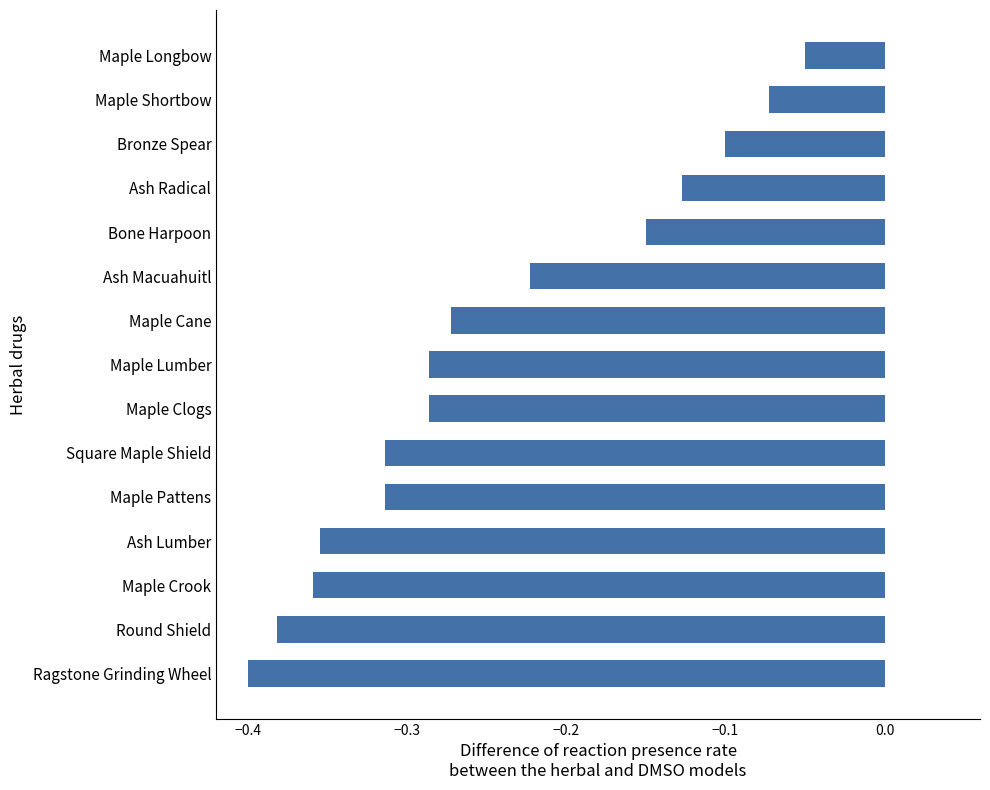

The value at Ash Radical is -0.1. True or false?

True